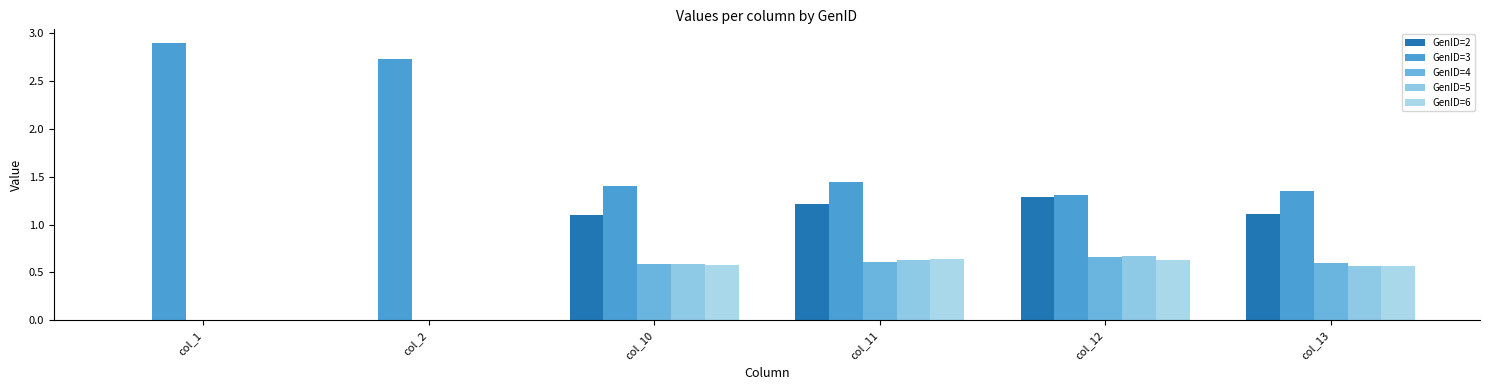

How many groups of bars are there?

6